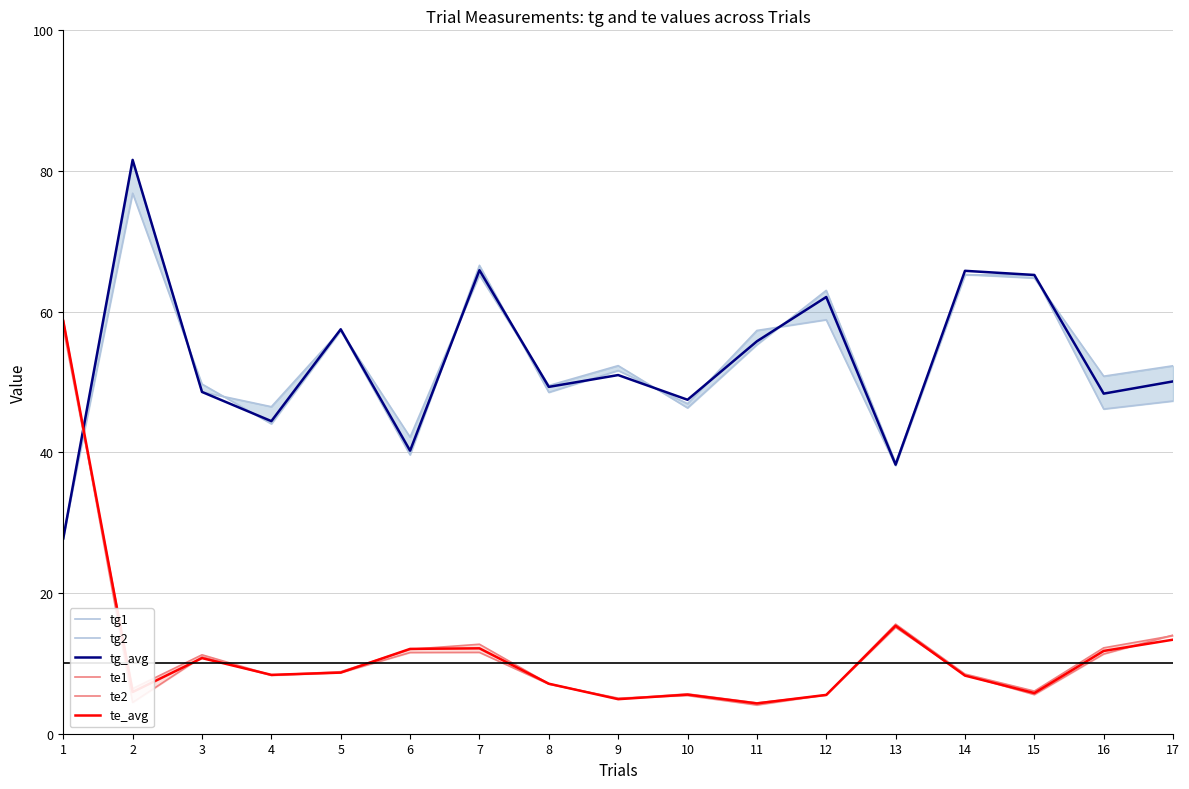

At how many categories does at least one series exceed 47?

14